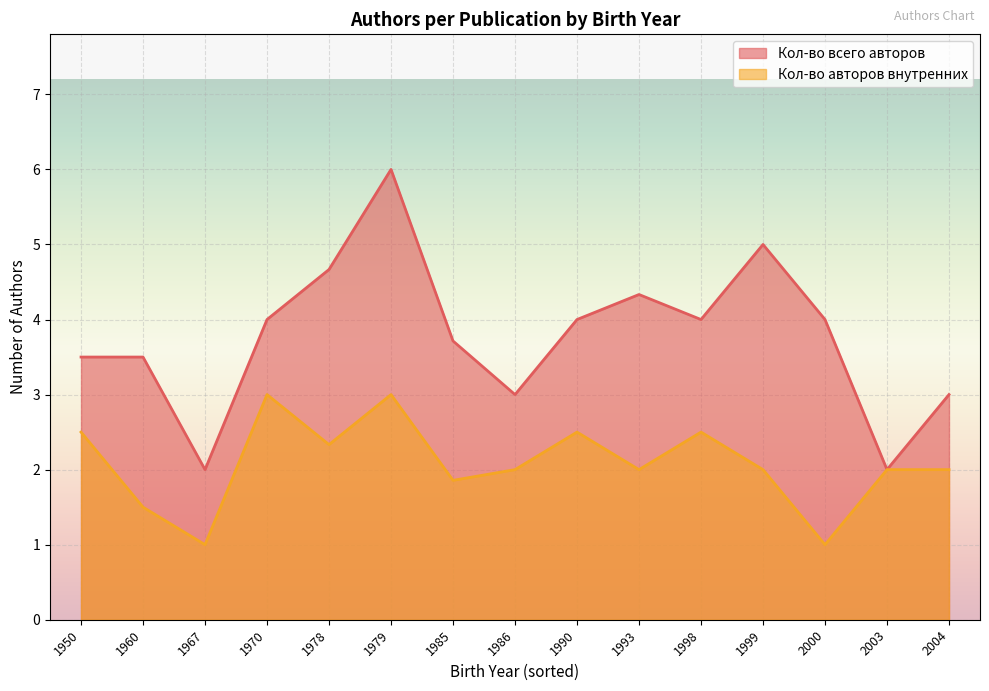

Between 1967 and 1970, which is larger?

1970